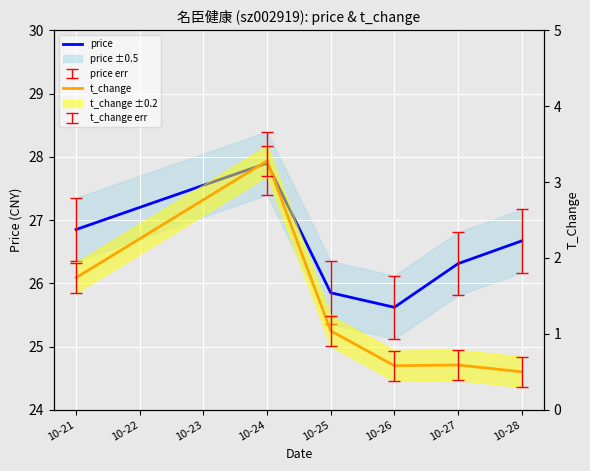

The value of t_change at 10-21 is 1.7. True or false?

True